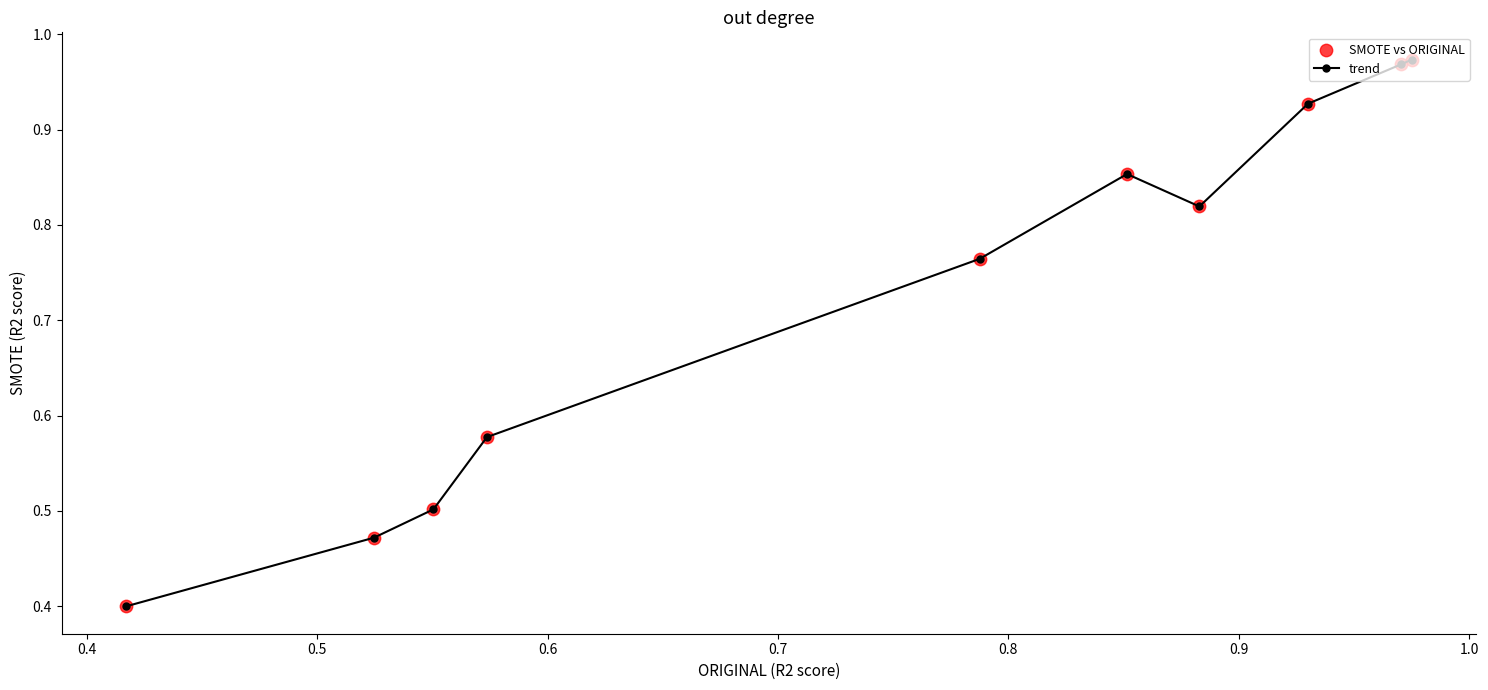

How many points are lower than both their immediate neighbors (excluding endpoints)?

1